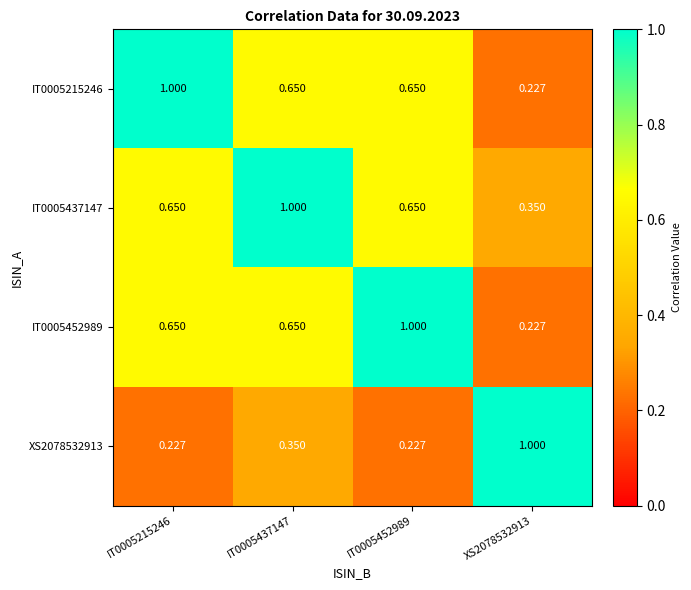

Is the value of XS2078532913 at IT0005437147 greater than the value of IT0005437147 at IT0005452989?

No